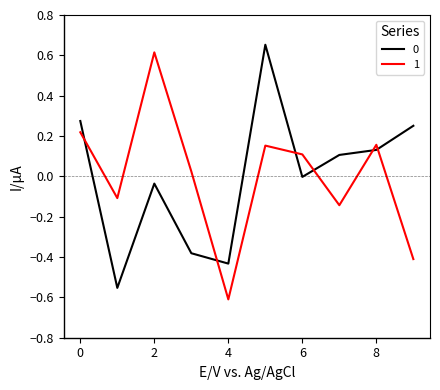

True or false: 0 and 1 cross at least once.

True